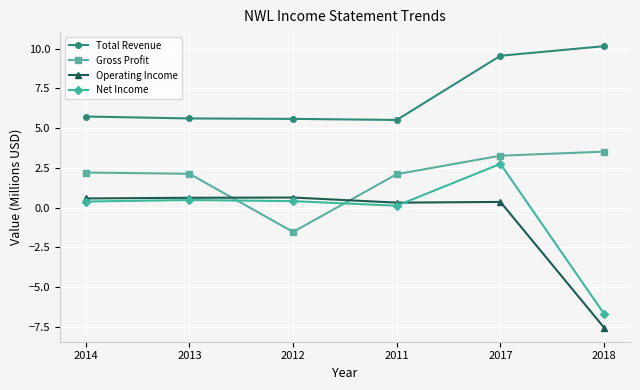

Where is the first local minimum for Gross Profit?

2012